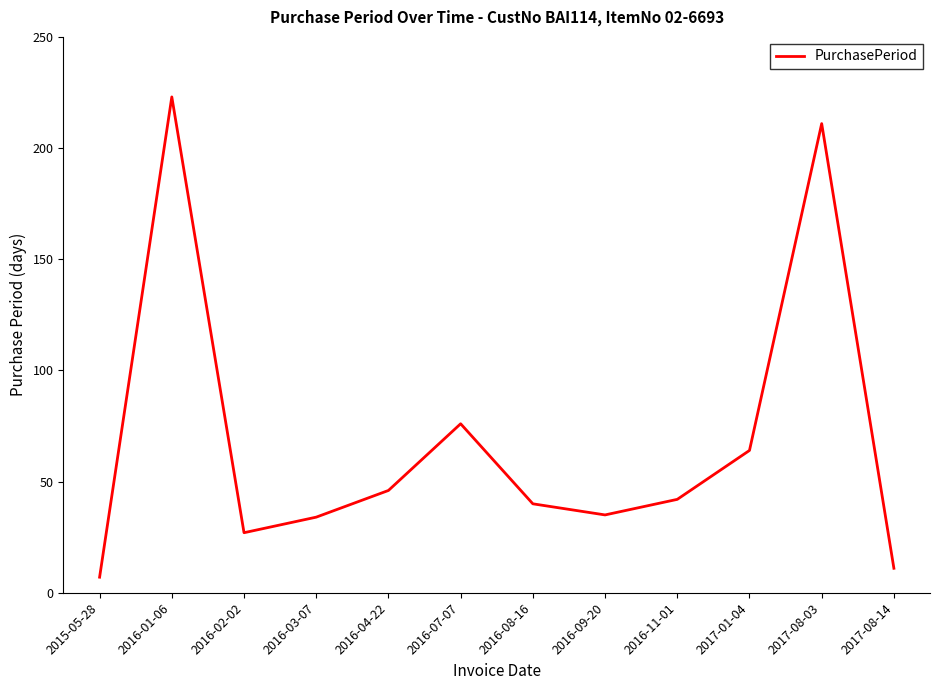

Between 2016-01-06 and 2016-03-07, which is larger?

2016-01-06